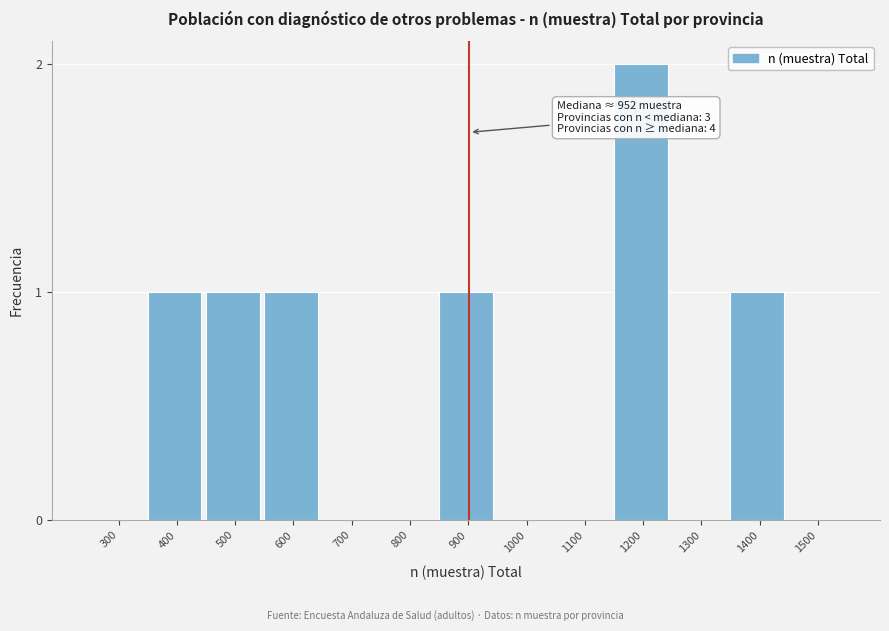

Reading right to left, list all the values displayed in this chart.

1500=0	1400=1	1300=0	1200=2	1100=0	1000=0	900=1	800=0	700=0	600=1	500=1	400=1	300=0